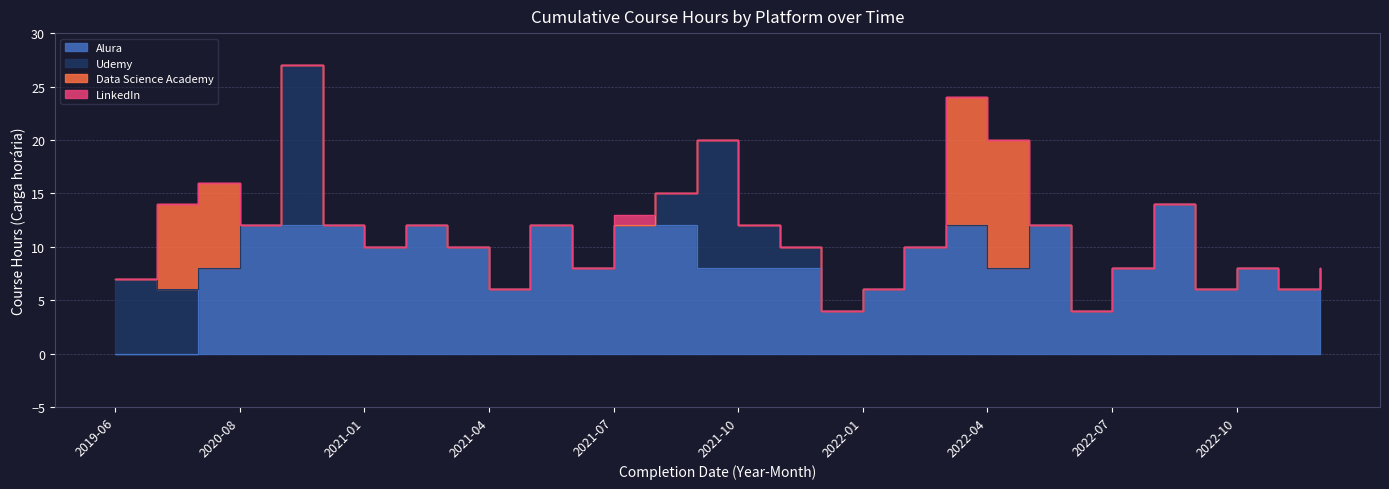

What is the label of the 29th point from the left?

2022-11